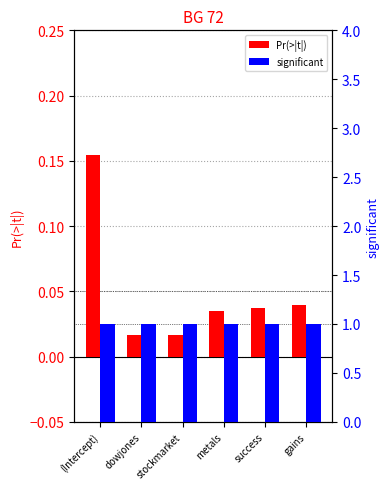

What position from the left is (Intercept)?

1